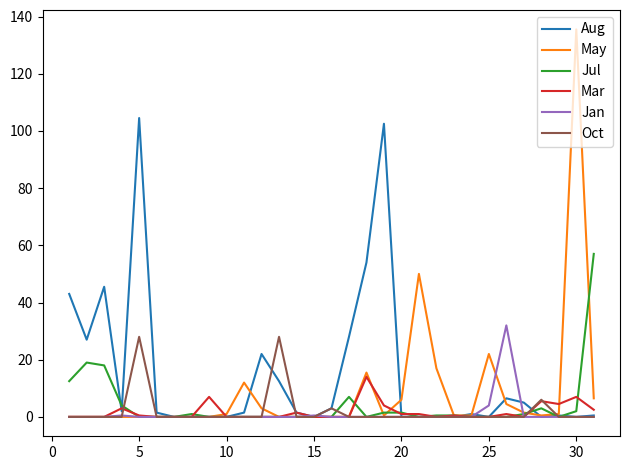

Which series has the largest range (max minus min)?

May